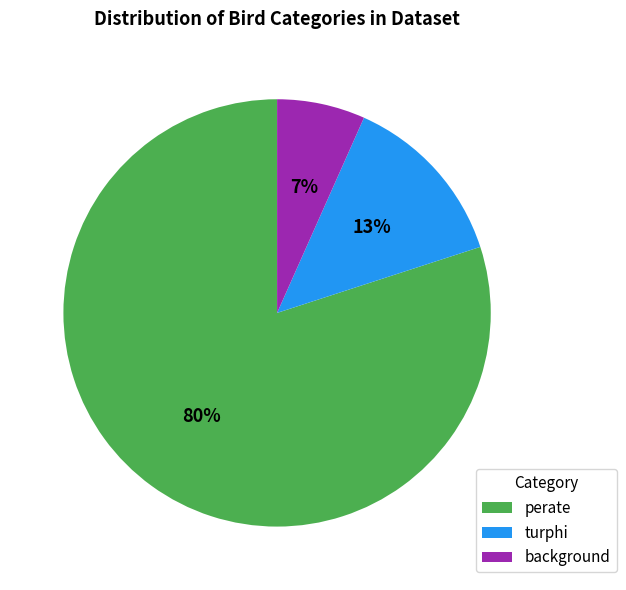

How many slices are in this pie chart?

3